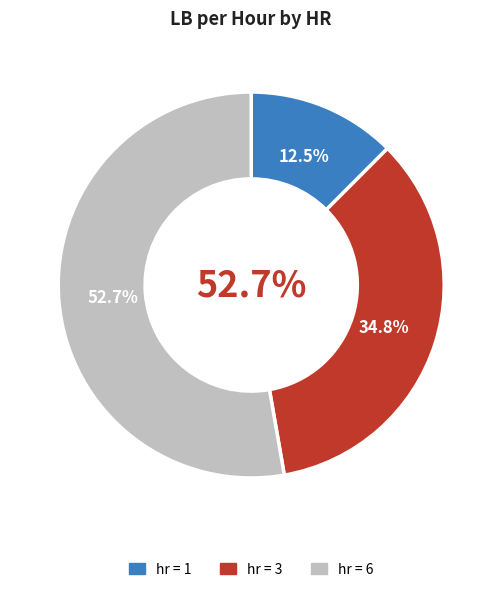

Is it true that 1 is 24% of the pie?

False